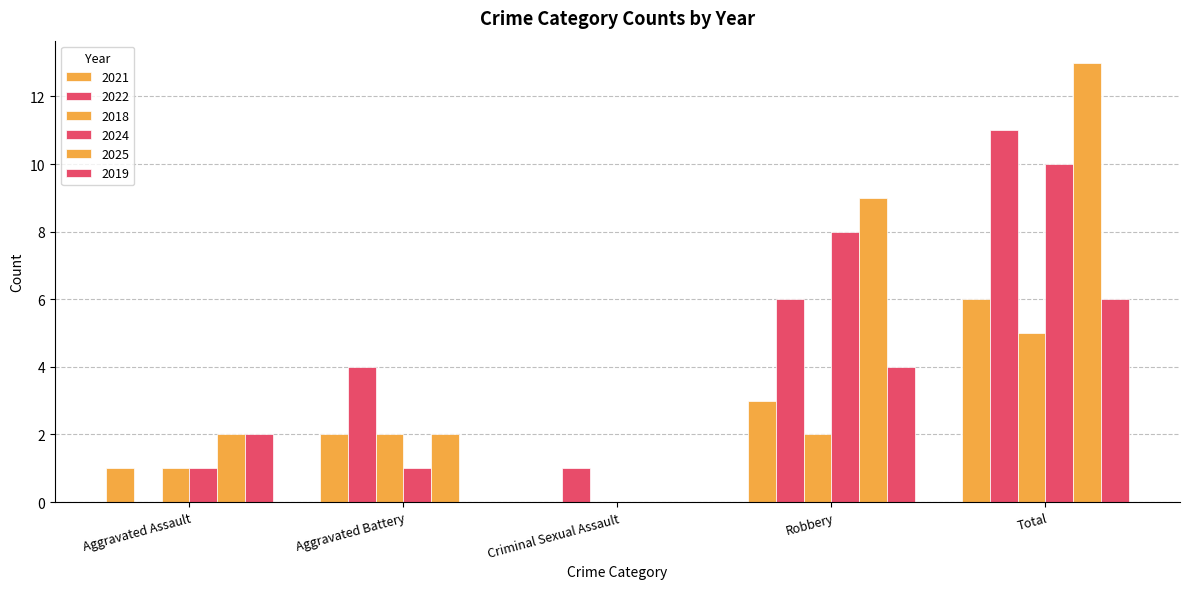

Does the chart contain stacked bars?

No